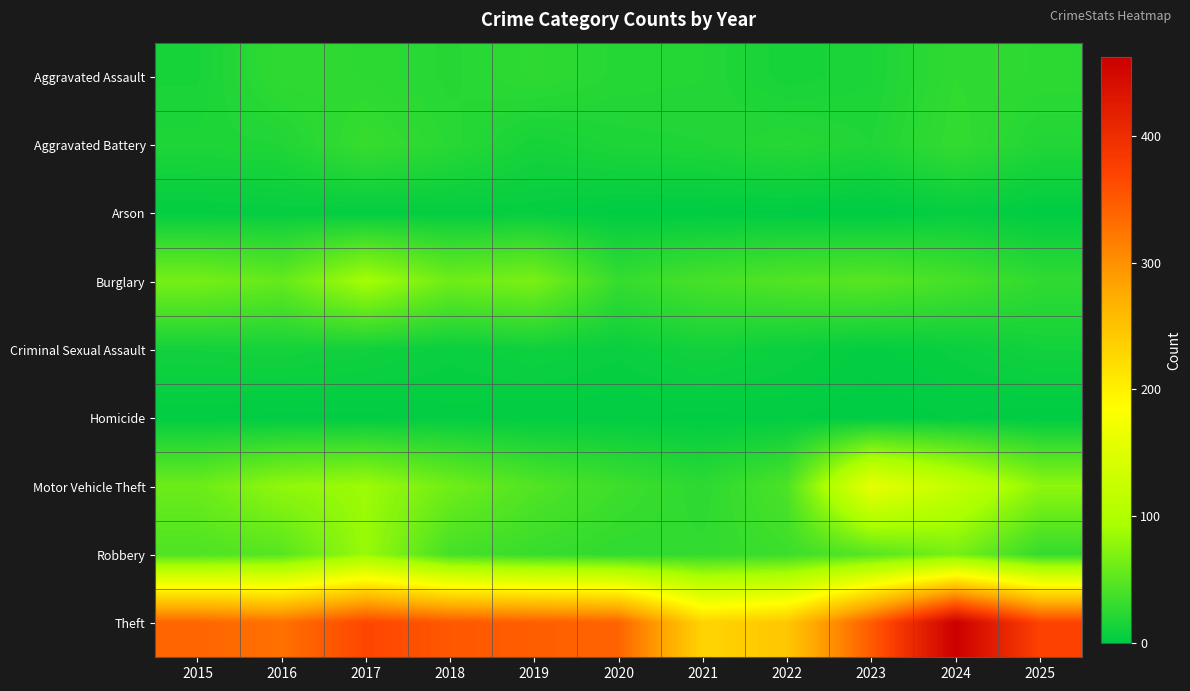

Reading left to right, list all the values displayed in this chart.

Aggravated Assault: 2015=14	2016=27	2017=25	2018=21	2019=26	2020=21	2021=20	2022=13	2023=16	2024=27	2025=25
Aggravated Battery: 2015=17	2016=18	2017=31	2018=23	2019=13	2020=17	2021=18	2022=22	2023=18	2024=29	2025=19
Arson: 2015=3	2016=4	2017=3	2018=3	2019=4	2020=1	2021=1	2022=1	2023=0	2024=4	2025=1
Burglary: 2015=65	2016=55	2017=91	2018=61	2019=67	2020=30	2021=39	2022=45	2023=48	2024=39	2025=27
Criminal Sexual Assault: 2015=11	2016=12	2017=10	2018=6	2019=9	2020=6	2021=11	2022=7	2023=3	2024=6	2025=11
Homicide: 2015=2	2016=1	2017=1	2018=3	2019=2	2020=2	2021=1	2022=2	2023=0	2024=2	2025=0
Motor Vehicle Theft: 2015=59	2016=79	2017=86	2018=62	2019=45	2020=34	2021=25	2022=42	2023=159	2024=120	2025=78
Robbery: 2015=43	2016=48	2017=84	2018=38	2019=31	2020=27	2021=28	2022=33	2023=48	2024=66	2025=29
Theft: 2015=339	2016=329	2017=368	2018=352	2019=346	2020=341	2021=231	2022=245	2023=348	2024=462	2025=373